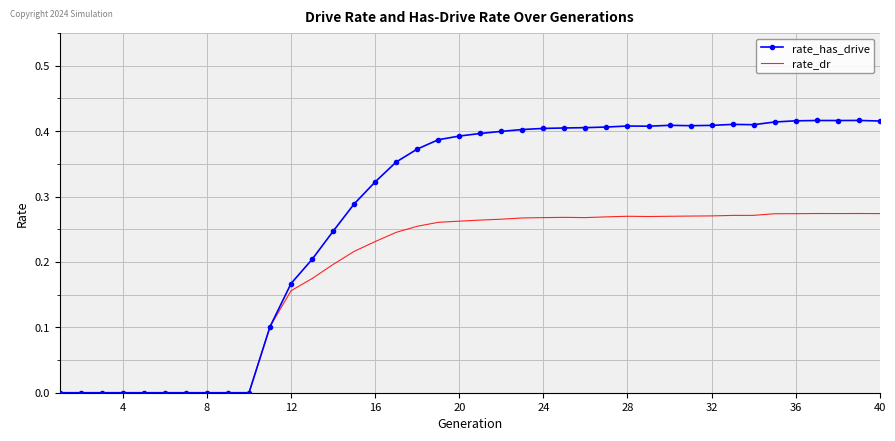

Which series has the largest total across all categories?

rate_has_drive